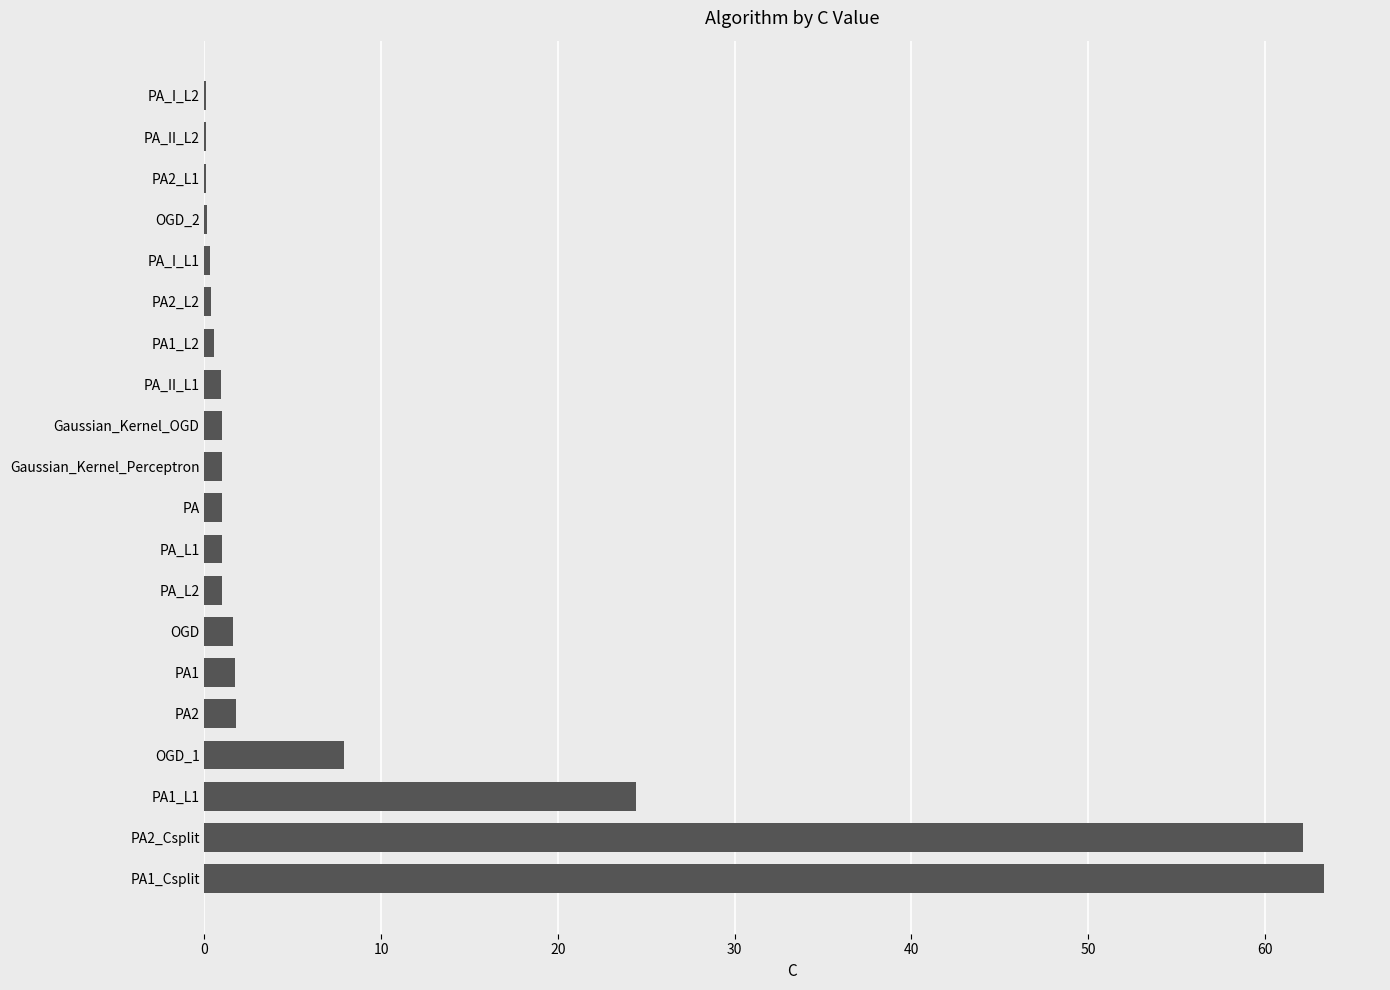

Are the bars grouped side by side (vs. stacked)?

No